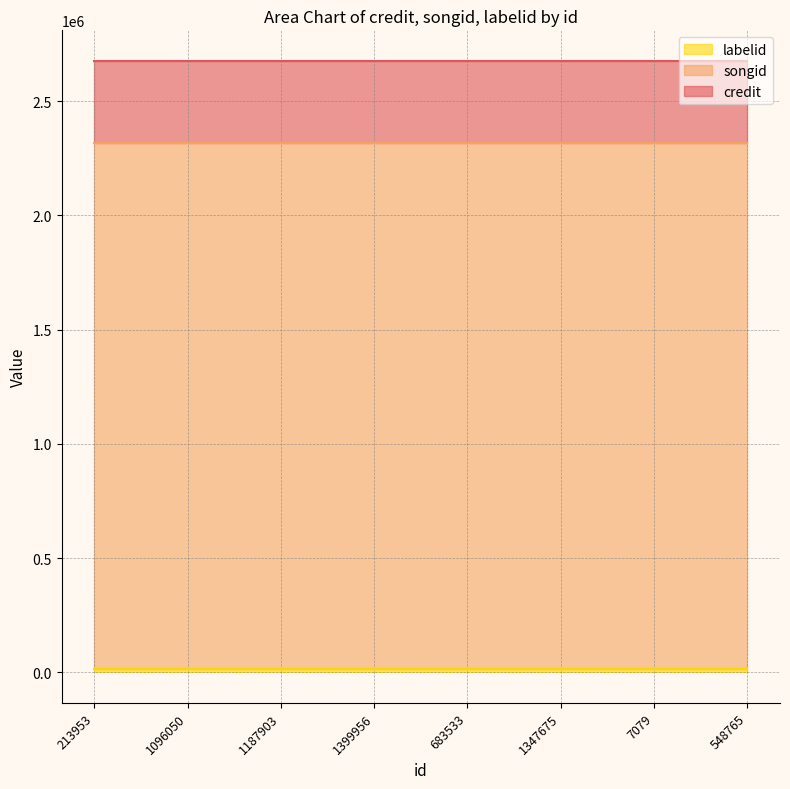

True or false: credit has more than 0 points higher than both neighbors.

False